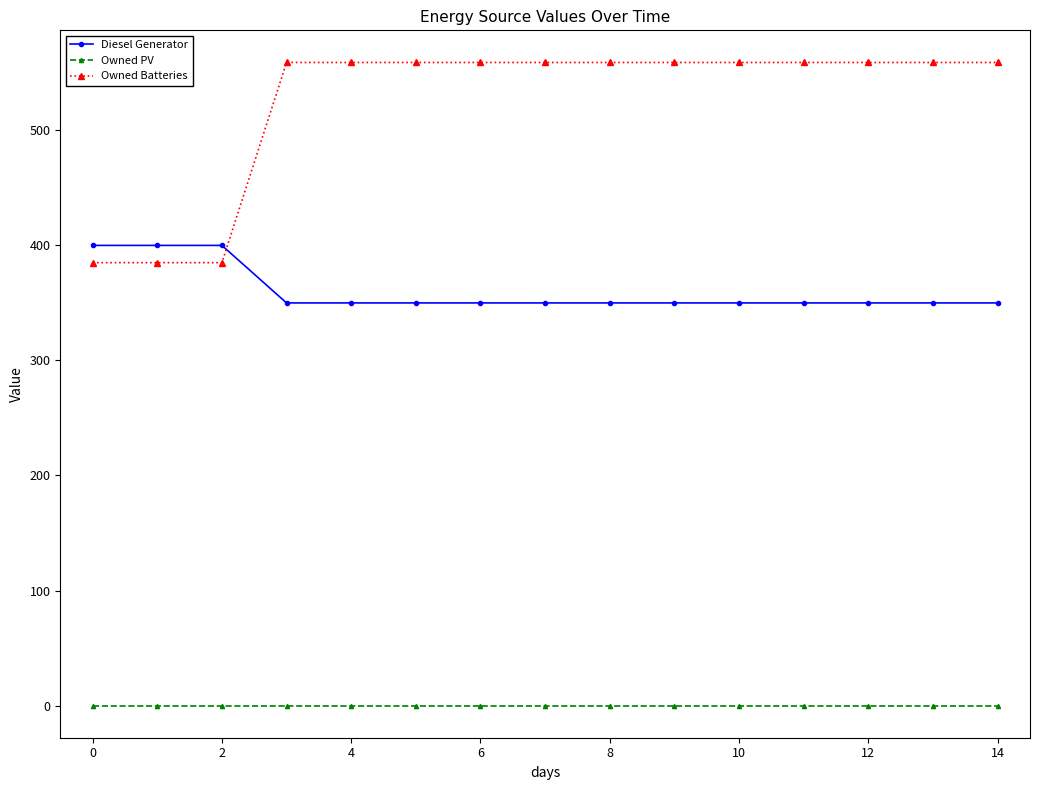

Which series has the largest range (max minus min)?

Owned Batteries